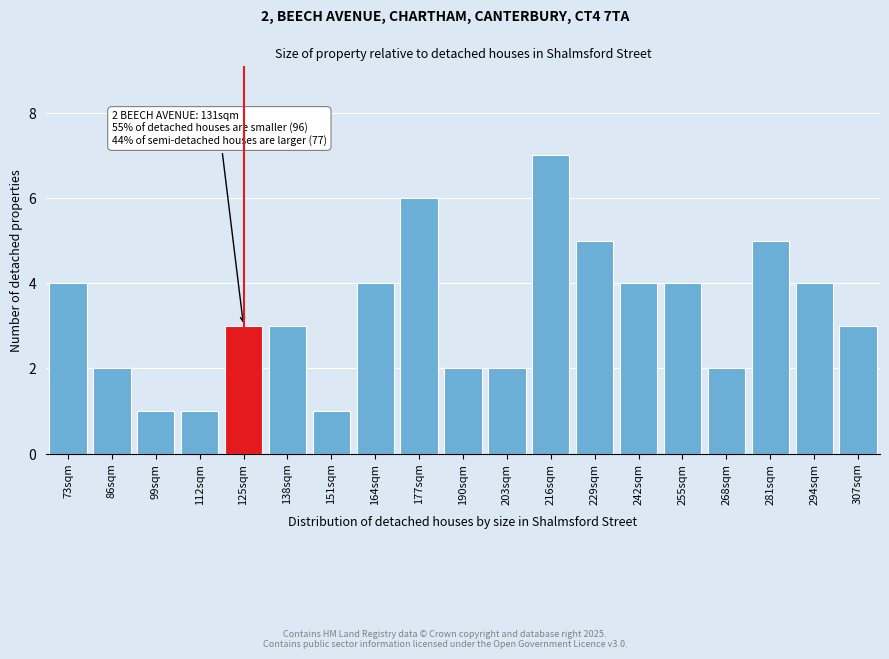

Reading right to left, what are all the values shown in this chart?

3	4	5	2	4	4	5	7	2	2	6	4	1	3	3	1	1	2	4